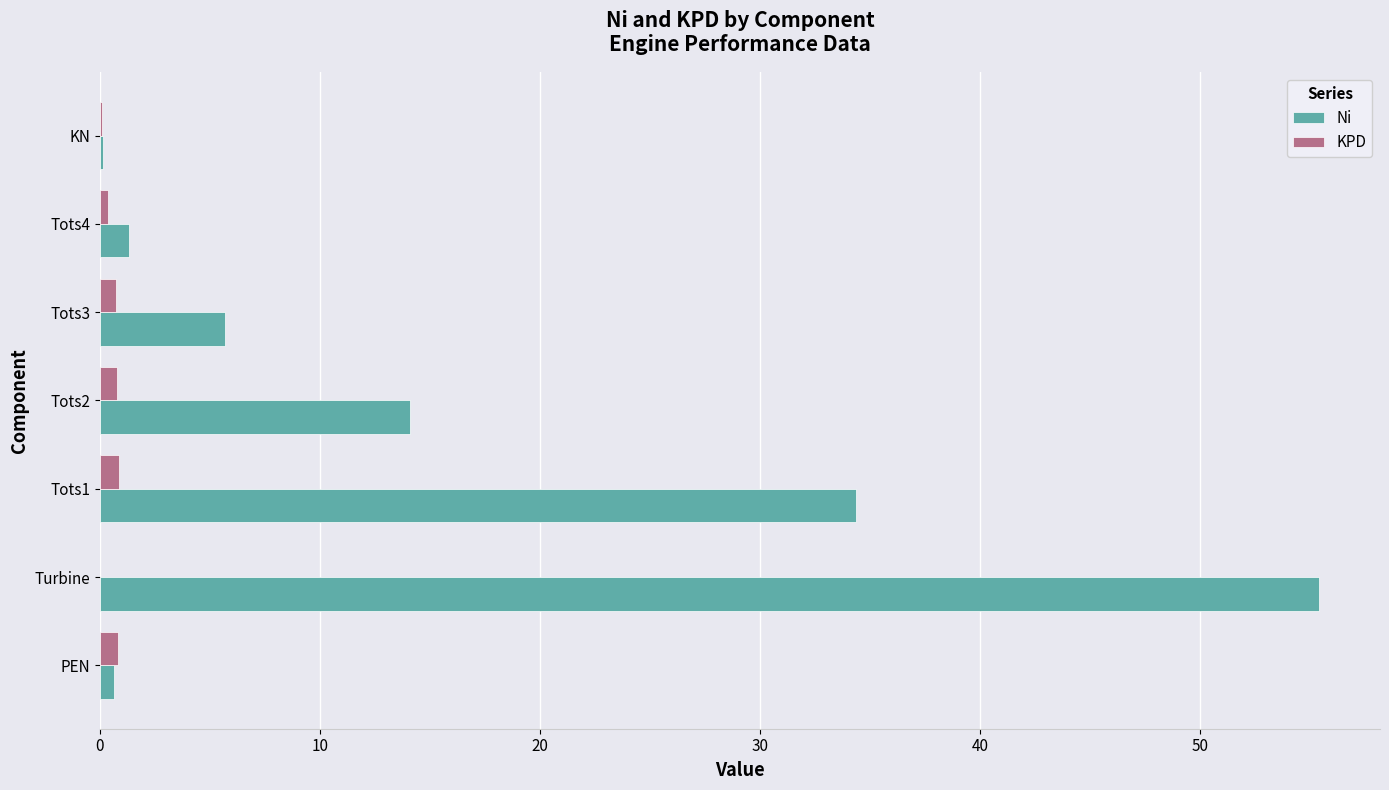

Which series changed the most between Tots1 and Tots2?

Ni